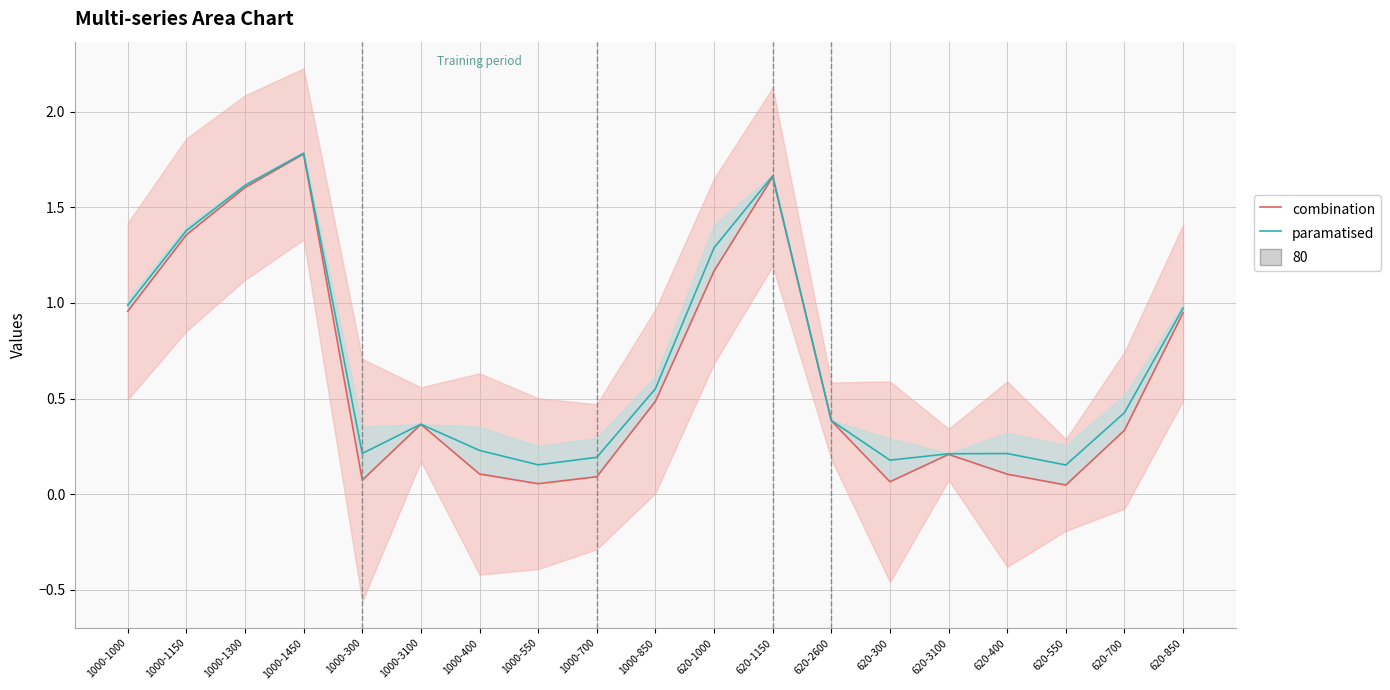

List the series in order of their overall mean, highest first.

paramatised, combination